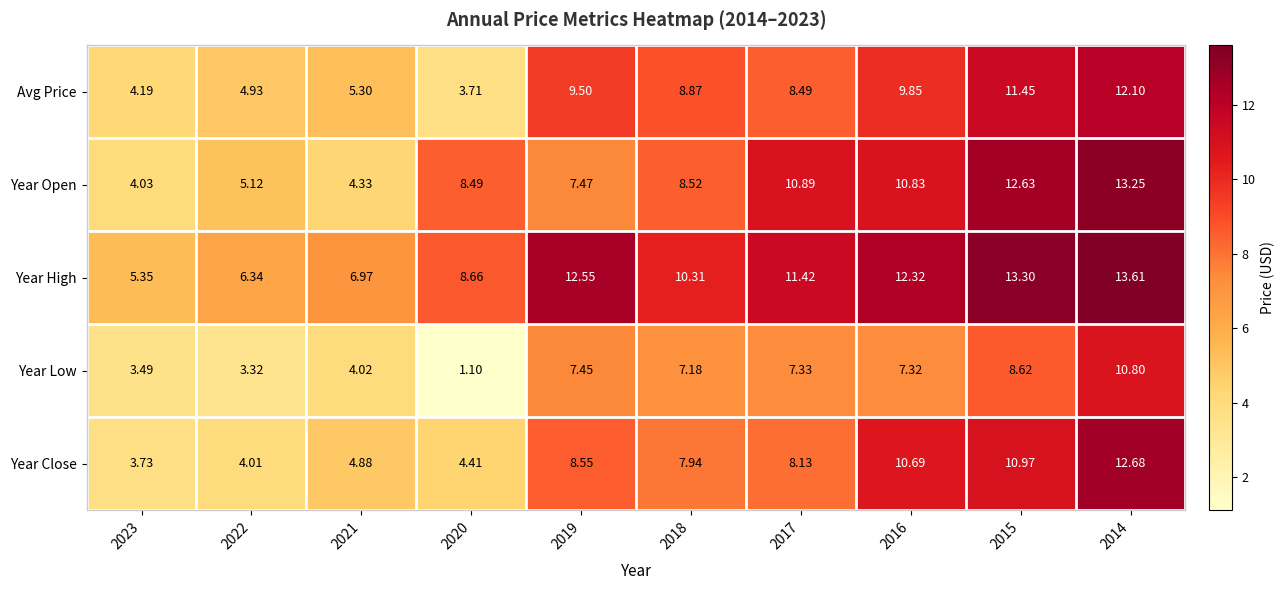

Which series has the largest total across all categories?

Year High